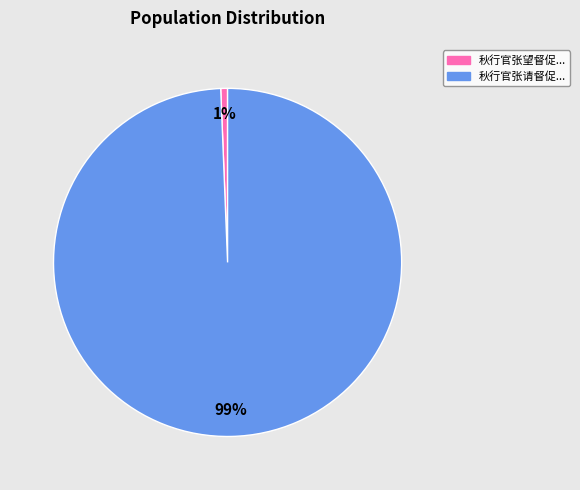

How many slices are in this pie chart?

2